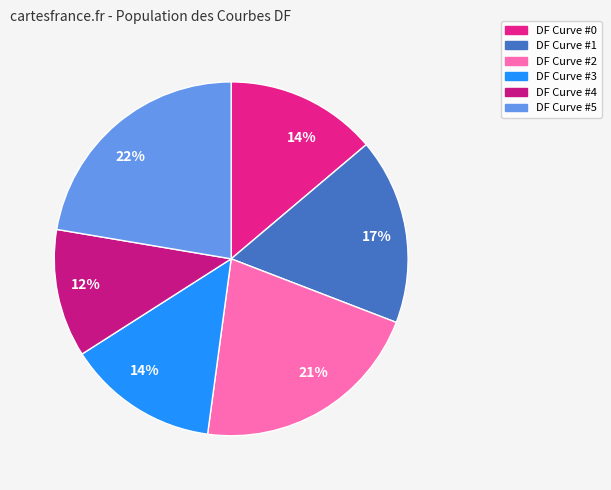

Is DF Curve #0 the majority of the pie?

No